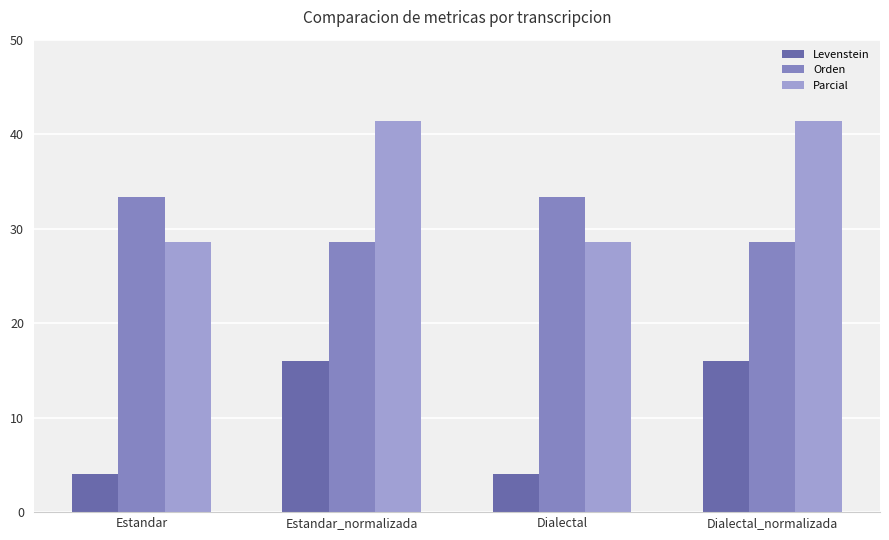

What is the difference between the highest and lowest values at Estandar_normalizada?

25.4